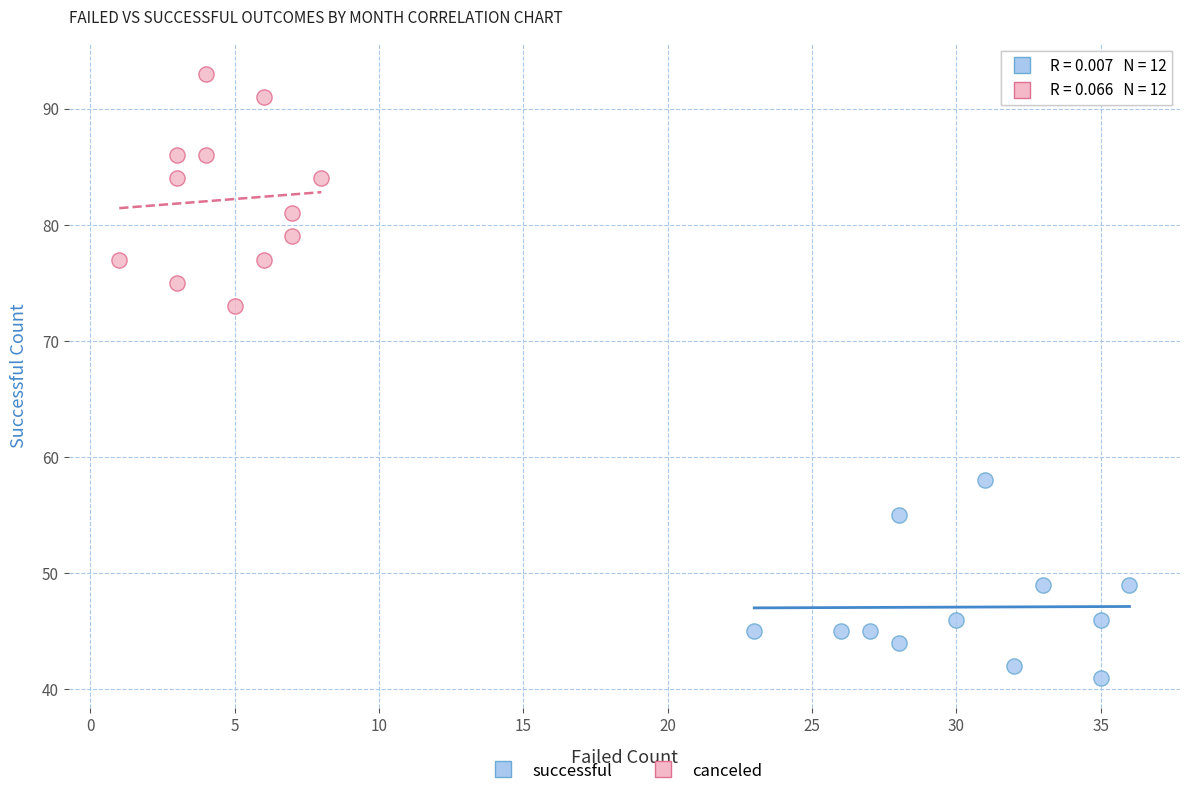

Which series contains the highest Y value?

canceled